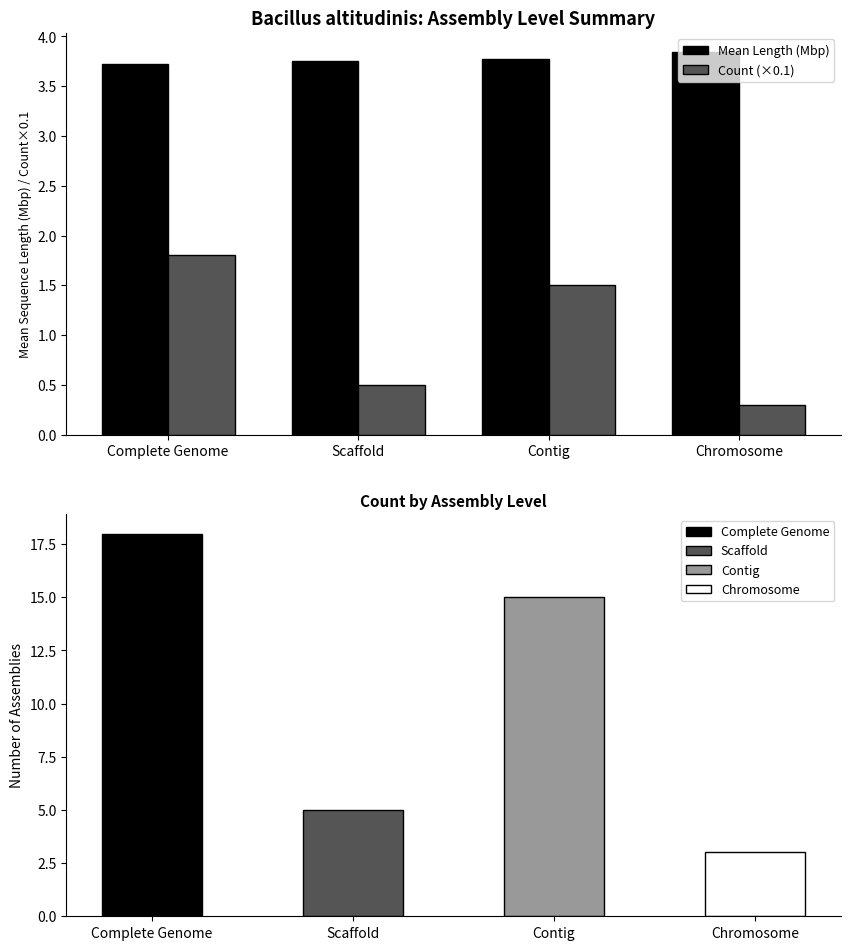

At Scaffold, list the series in order from largest to smallest.

Mean Length (Mbp), Count (×0.1)